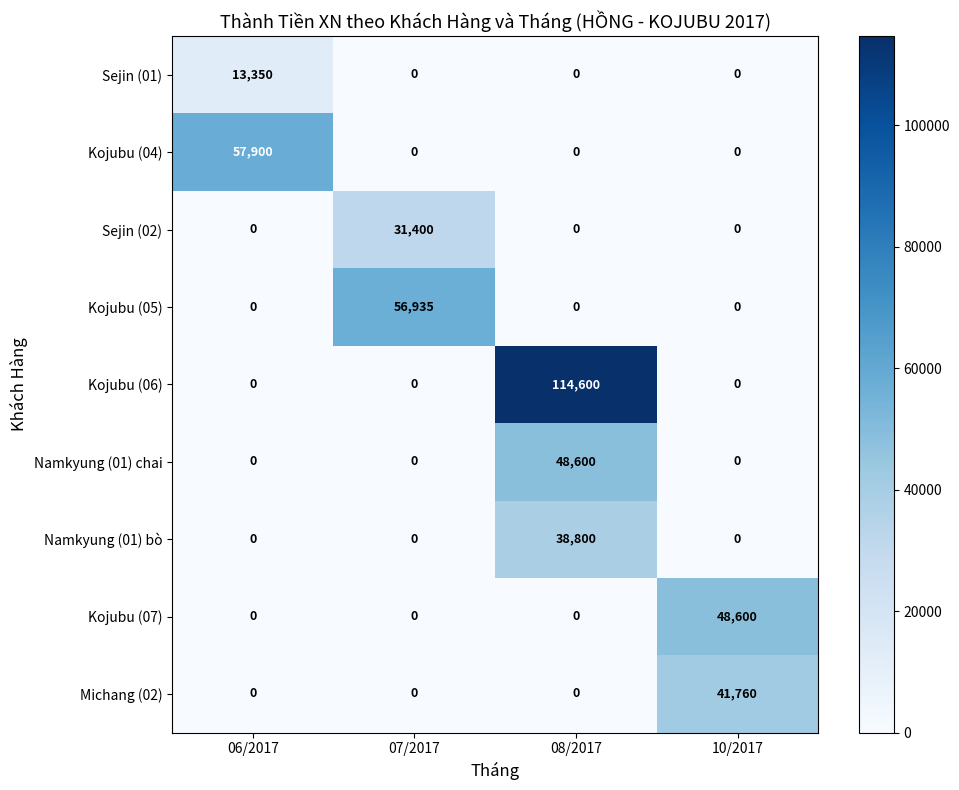

How many Kojubu (07) values are between 0 and 48600?

4